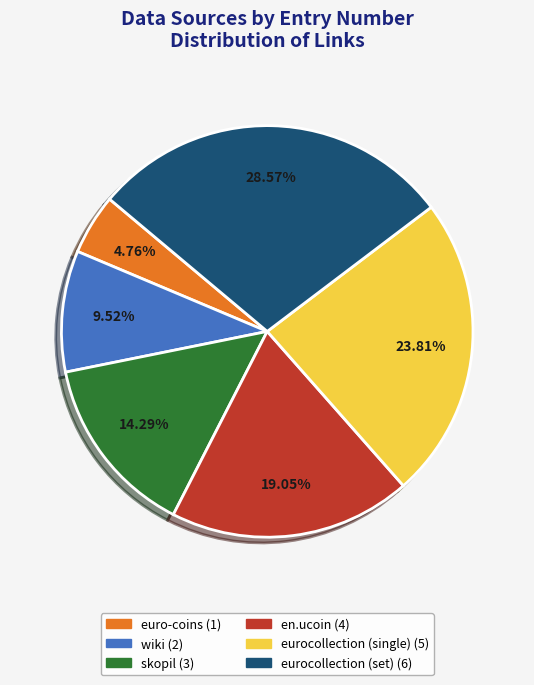

To the nearest percent, what portion does eurocollection (single) represent?

24%